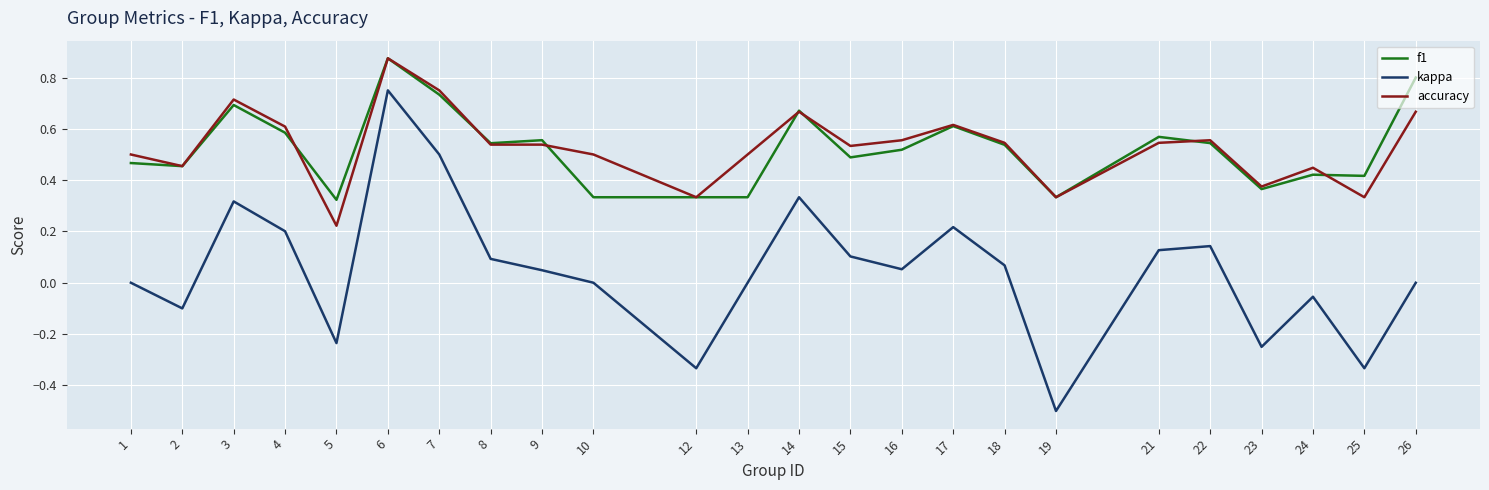

True or false: accuracy and kappa cross at least once.

False